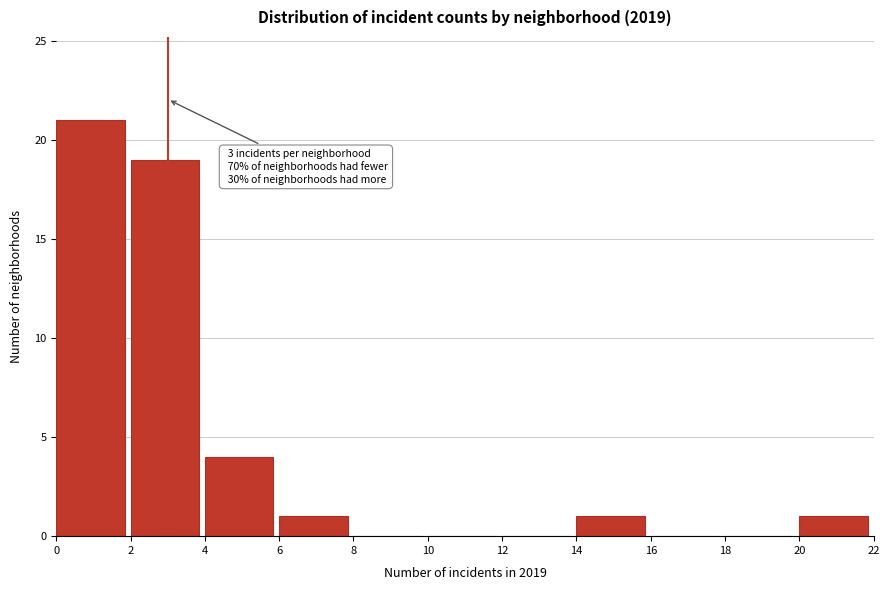

Over which range of the x-axis is the bar tallest?

0 to 2